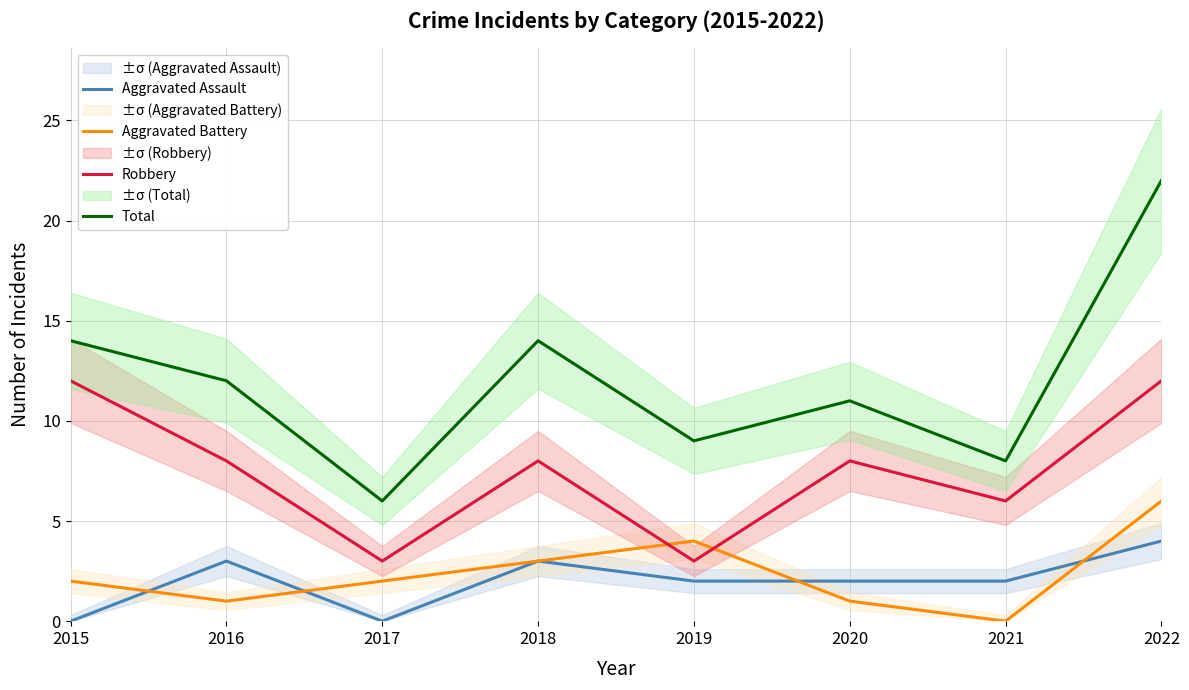

Reading left to right, transcribe all the data shown in this chart.

Aggravated Assault: 0	3	0	3	2	2	2	4
Aggravated Battery: 2	1	2	3	4	1	0	6
Robbery: 12	8	3	8	3	8	6	12
Total: 14	12	6	14	9	11	8	22